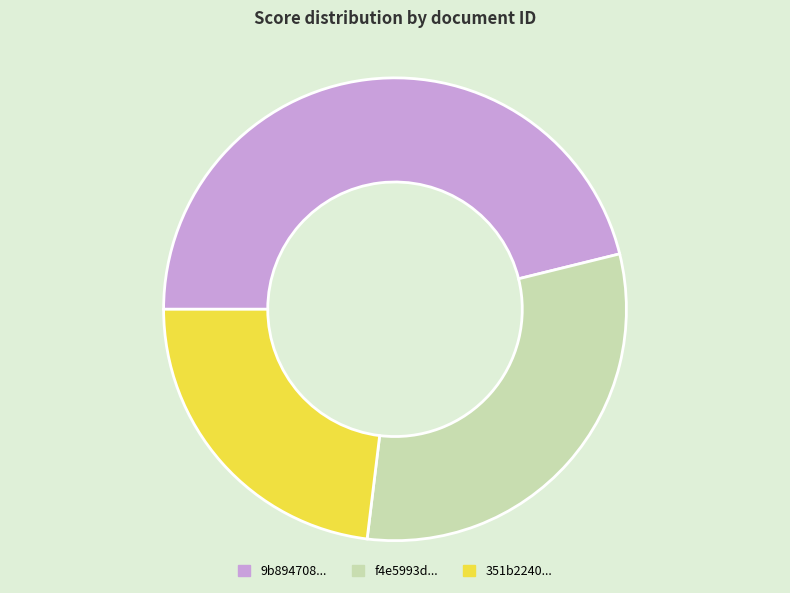

Is there any slice that represents more than half of the pie?

No